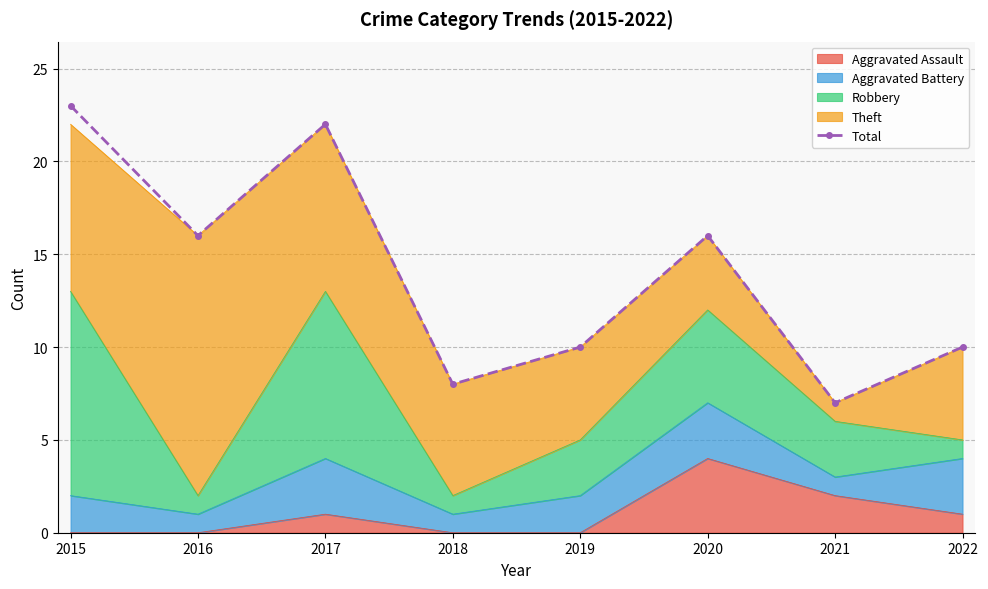

What is the value of the 8th point from the left?

10